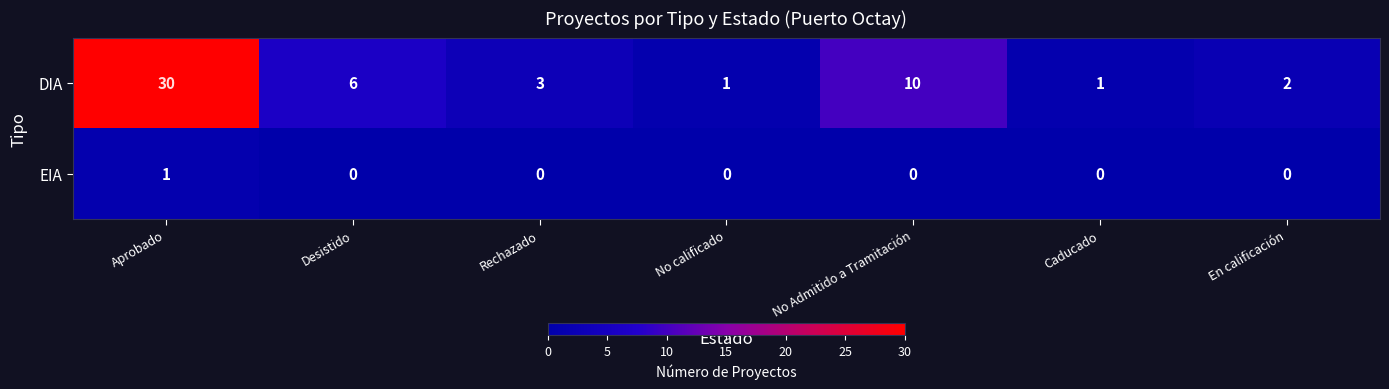

At Aprobado, list the series in order from largest to smallest.

DIA, EIA